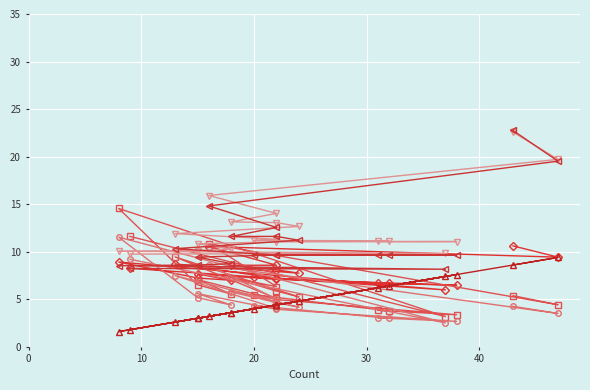

What is the value of the Count_scaled point at the 16th from the left?

3.6